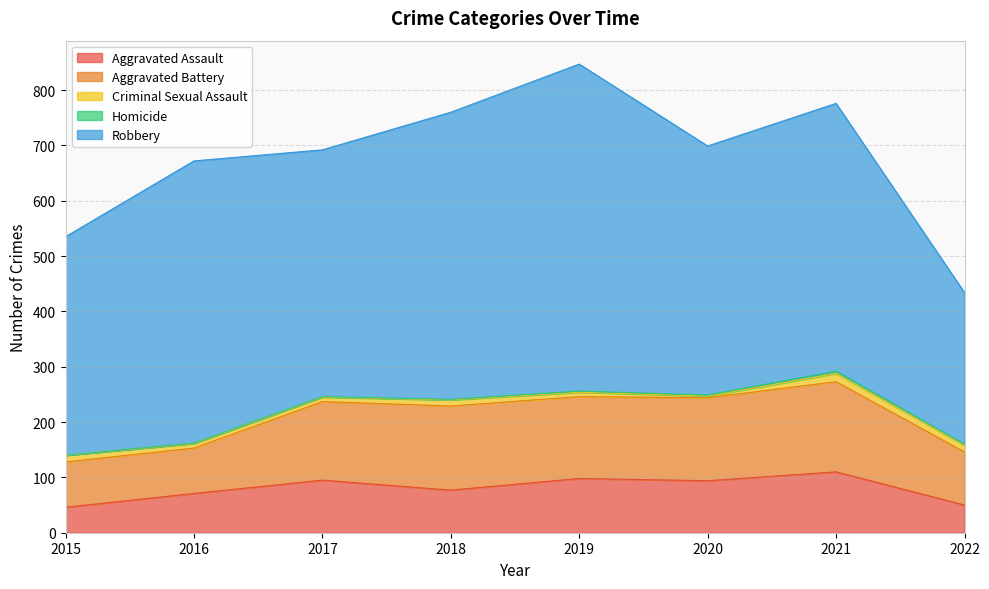

Rank the series at 2015 from highest to lowest value.

Robbery, Aggravated Battery, Aggravated Assault, Criminal Sexual Assault, Homicide